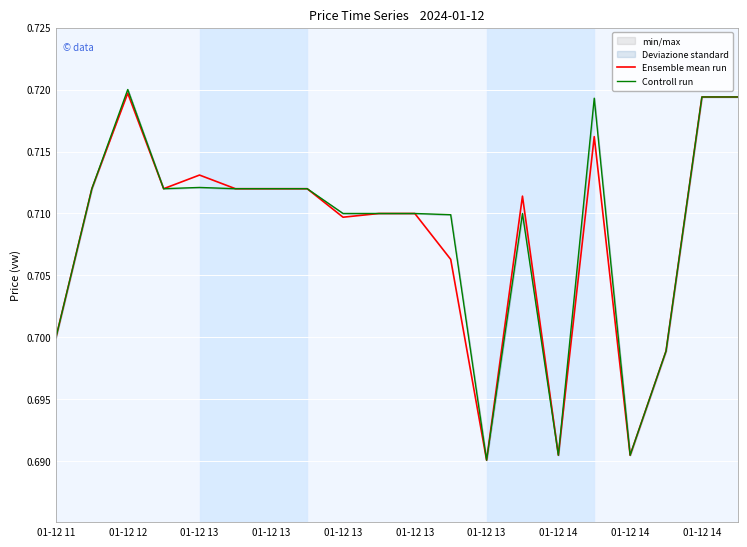

What is the average value of the Ensemble mean run series?

0.7